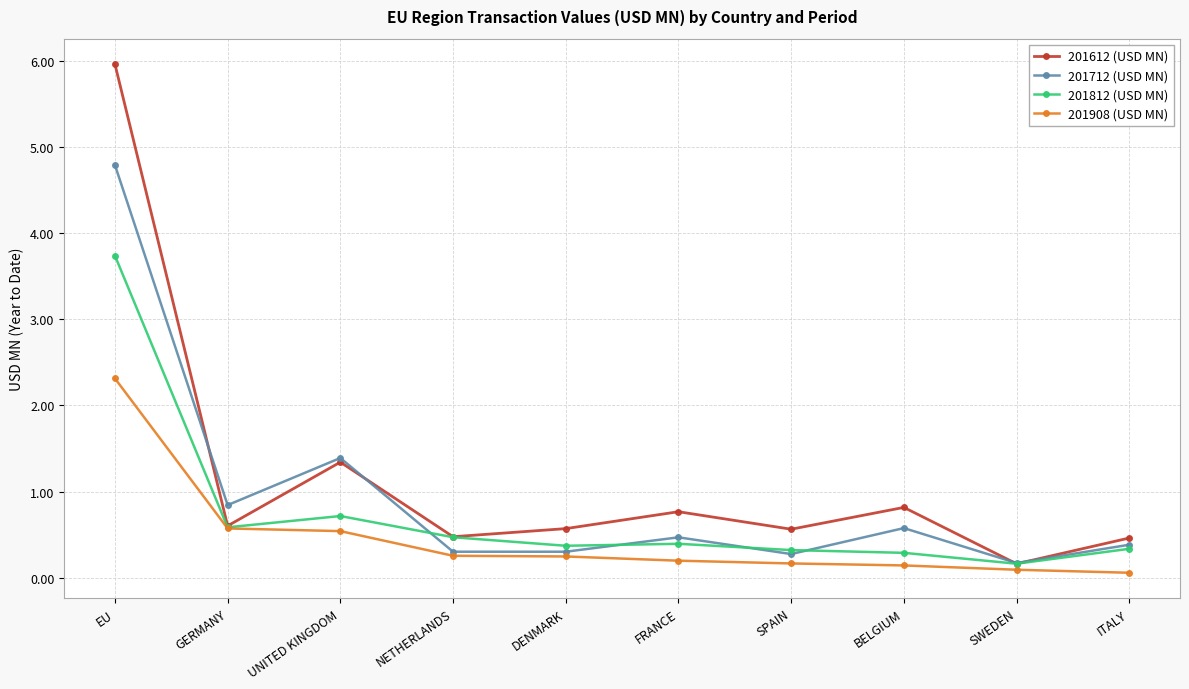

True or false: 201612 (USD MN) has a value of 0.6 at SPAIN.

True